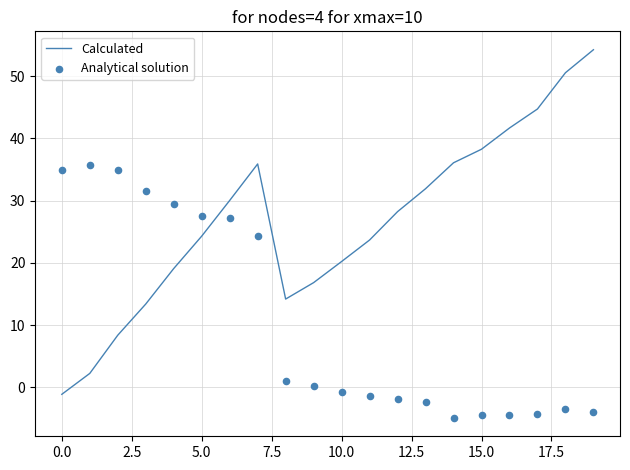

What are all the series names shown in the legend?

Calculated, Analytical solution